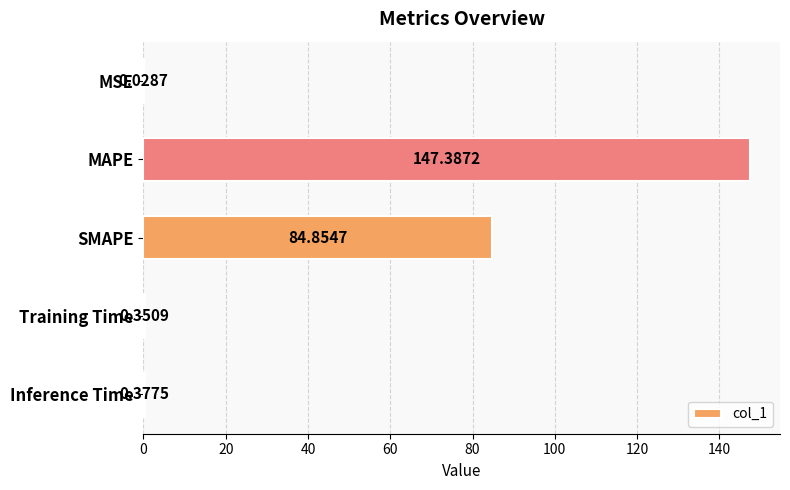

Which category has the highest value across all series?

MAPE